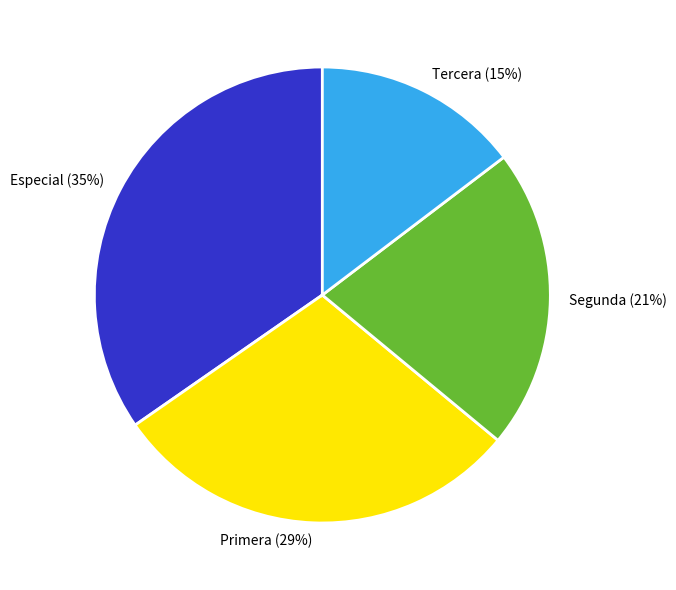

What percentage is the Segunda slice, to the nearest percent?

21%